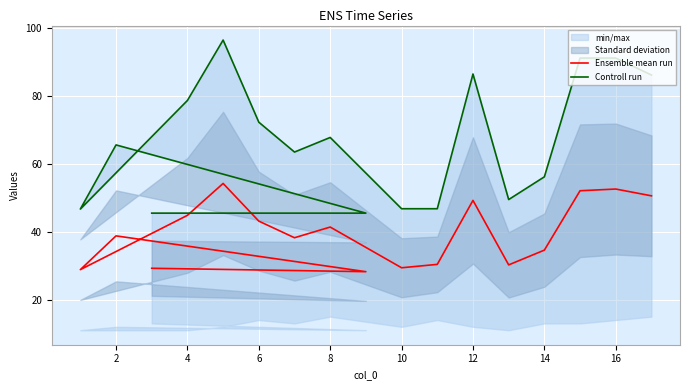

How many values in the Ensemble mean run series exceed 38?

10